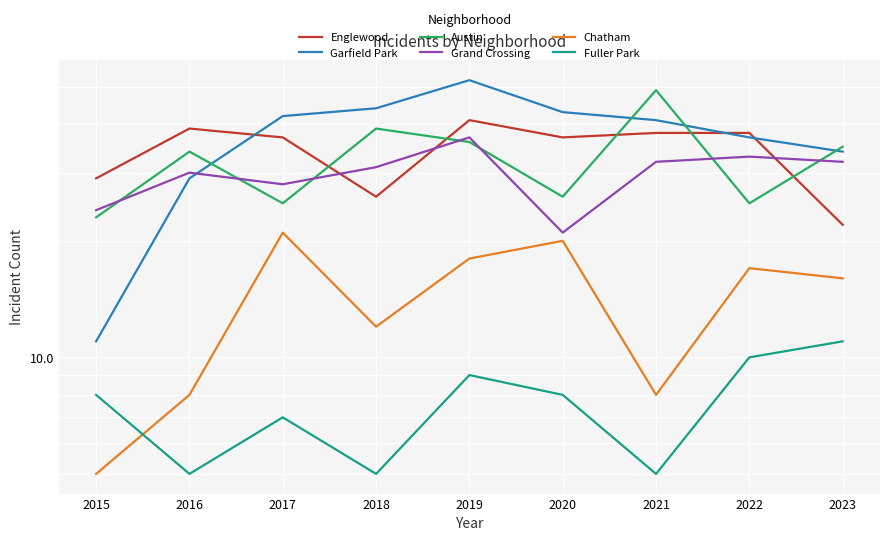

Reading right to left, extract all data points from this chart.

Englewood: 2023=22	2022=38	2021=38	2020=37	2019=41	2018=26	2017=37	2016=39	2015=29
Garfield Park: 2023=34	2022=37	2021=41	2020=43	2019=52	2018=44	2017=42	2016=29	2015=11
Austin: 2023=35	2022=25	2021=49	2020=26	2019=36	2018=39	2017=25	2016=34	2015=23
Grand Crossing: 2023=32	2022=33	2021=32	2020=21	2019=37	2018=31	2017=28	2016=30	2015=24
Chatham: 2023=16	2022=17	2021=8	2020=20	2019=18	2018=12	2017=21	2016=8	2015=5
Fuller Park: 2023=11	2022=10	2021=5	2020=8	2019=9	2018=5	2017=7	2016=5	2015=8